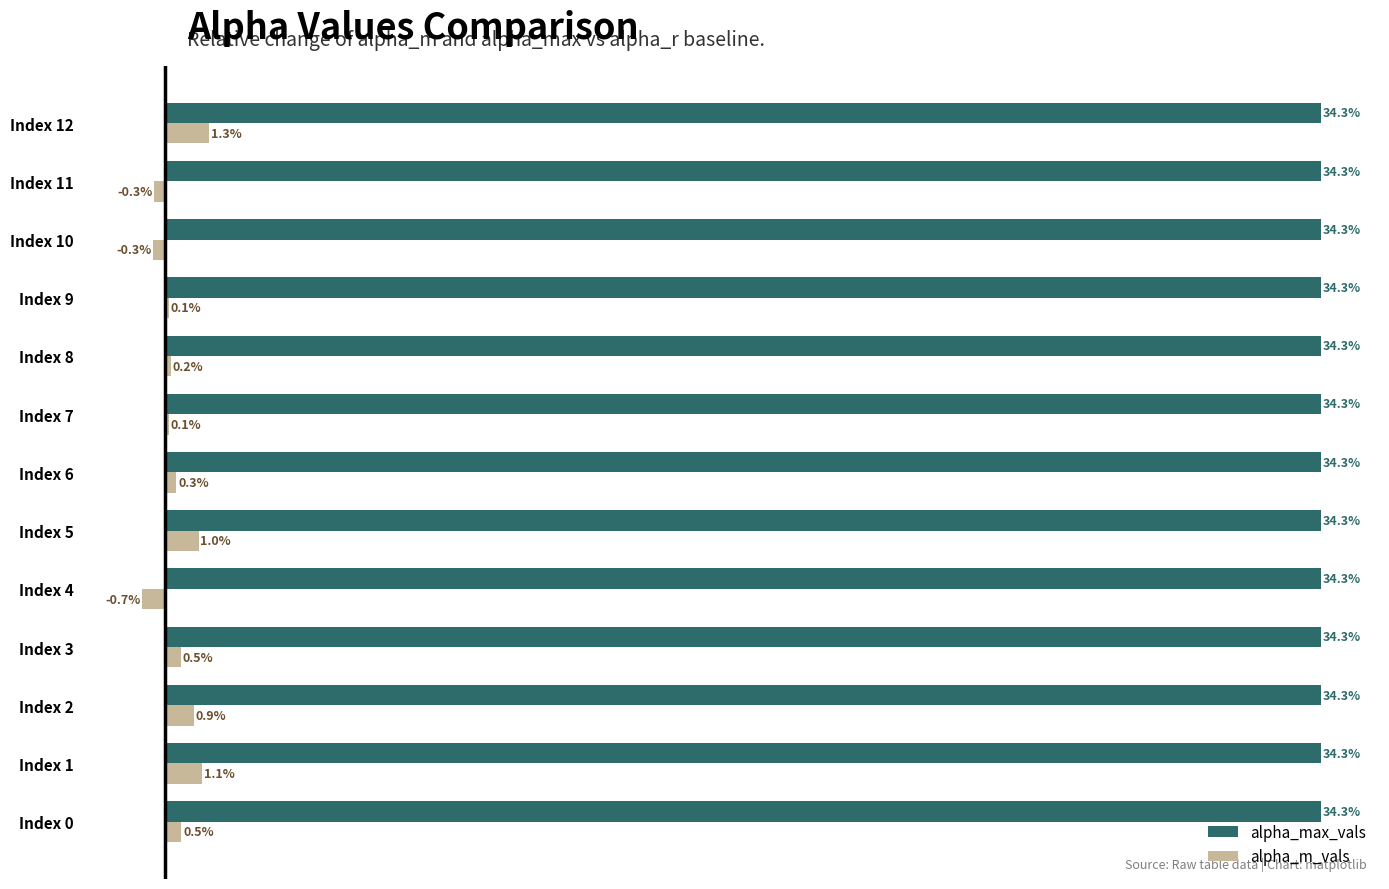

Rank the series at Index 11 from highest to lowest value.

alpha_max_vals, alpha_m_vals